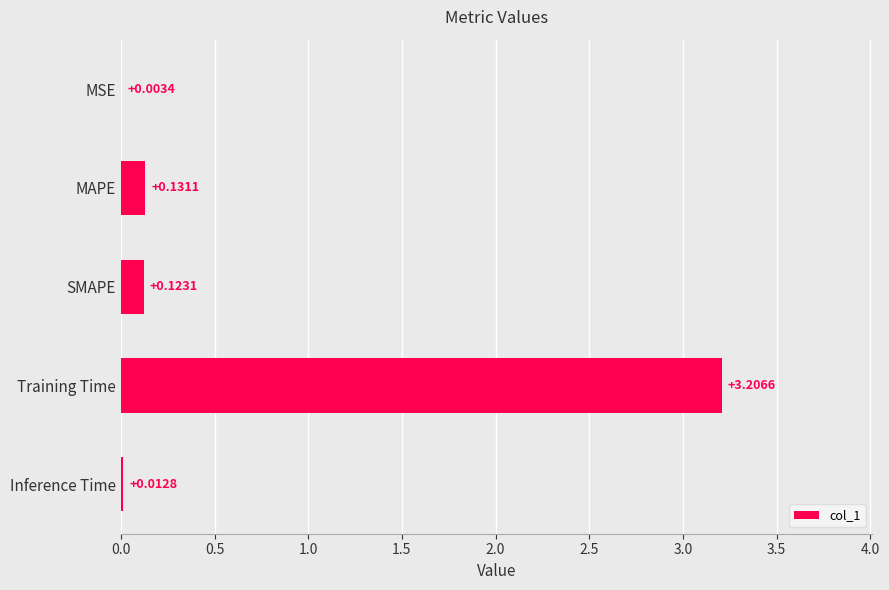

At which label is the value closest to 1?

MAPE